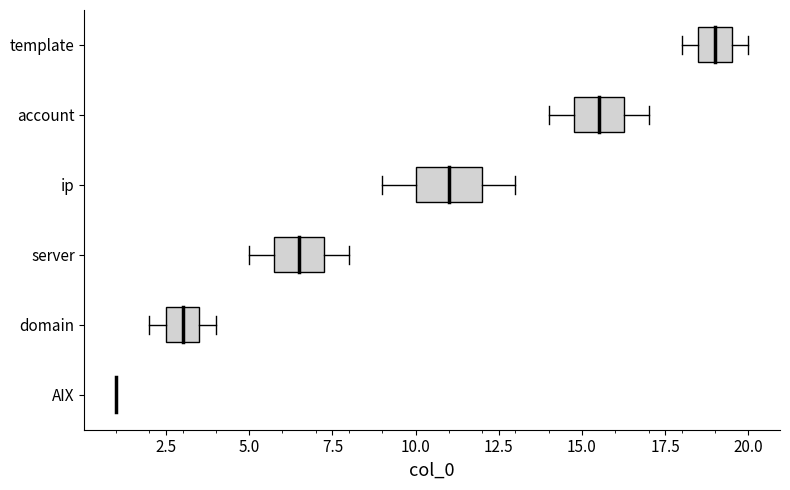

Reading bottom to top, transcribe this box plot: for each box, give where its median line is, the range the box spans, and where its two whiskers end, as read against the x-axis. The values are not printed on the chart, so give them approximately, as read against the axis.

AIX: box collapsed to a line at 1.0, whiskers 1.0 to 1.0
domain: median 3.0, box 2.5 to 3.5, whiskers 2.0 to 4.0
server: median 6.5, box 6.0 to 7.5, whiskers 5.0 to 8.0
ip: median 11.0, box 10.0 to 12.0, whiskers 9.0 to 13.0
account: median 15.5, box 15.0 to 16.5, whiskers 14.0 to 17.0
template: median 19.0, box 18.5 to 19.5, whiskers 18.0 to 20.0